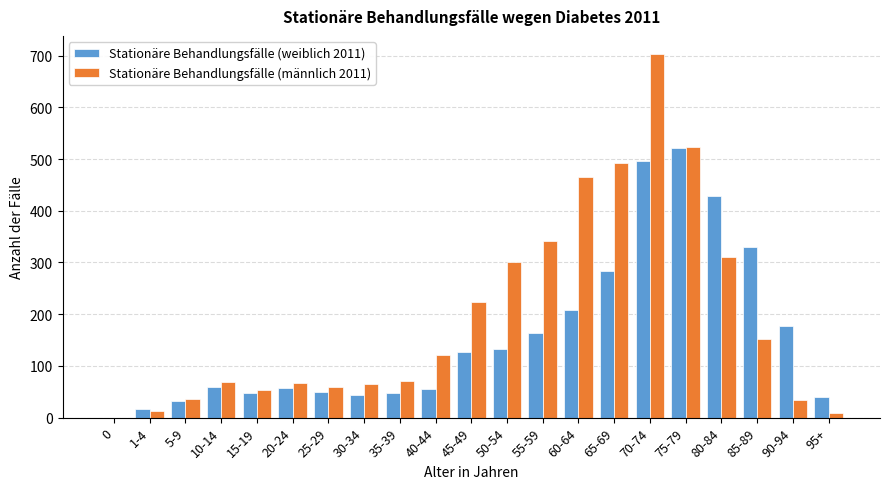

Which series has the largest total across all categories?

Stationäre Behandlungsfälle (männlich 2011)